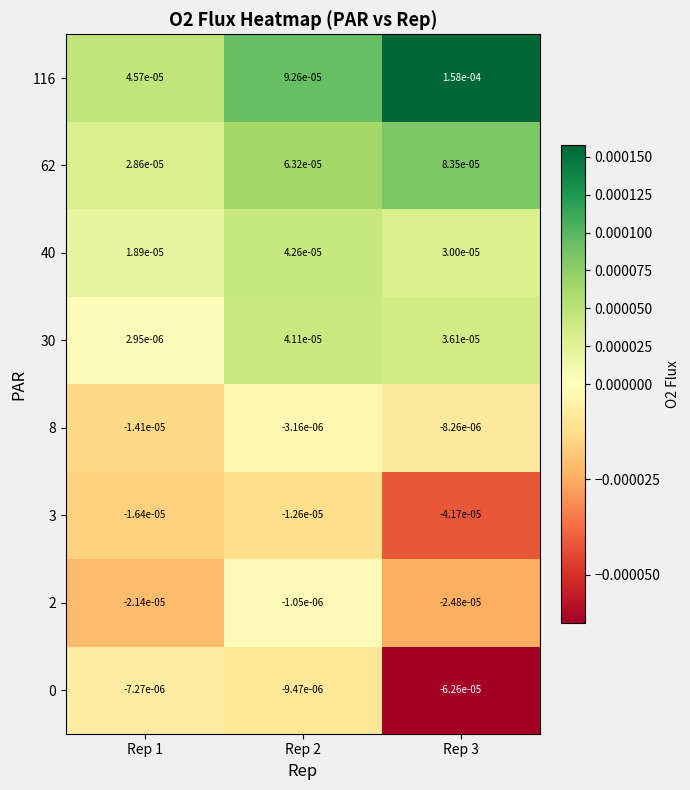

Is the value of 2 at Rep 3 greater than the value of 40 at Rep 2?

No